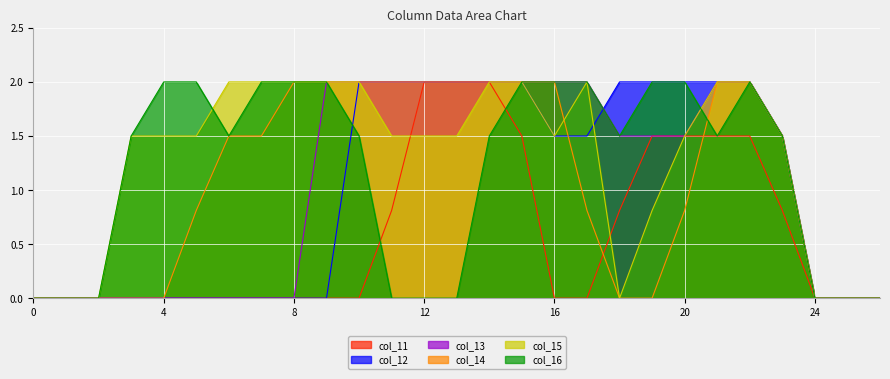

What is the sum of all col_12 values?

26.5